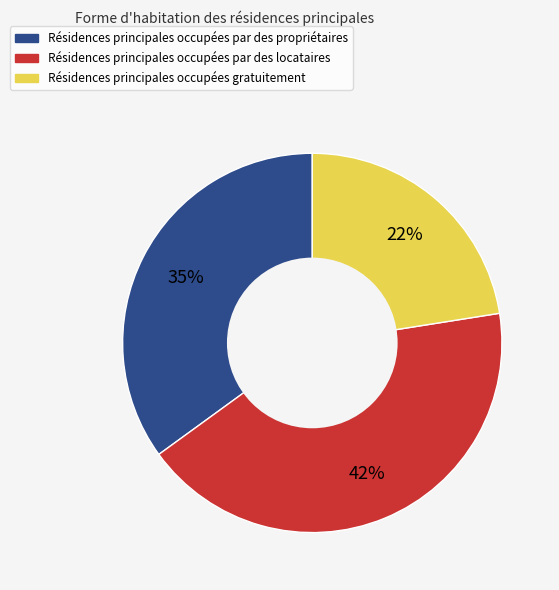

To the nearest percent, what is the average slice percentage?

33%